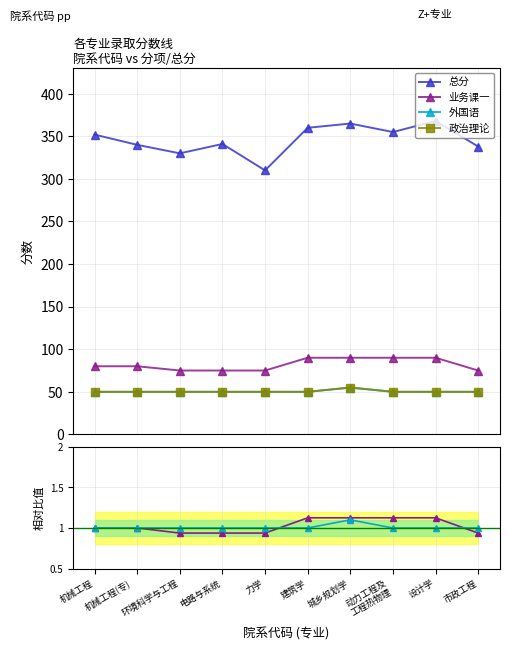

True or false: 业务课一 and 总分 intersect in this chart.

False